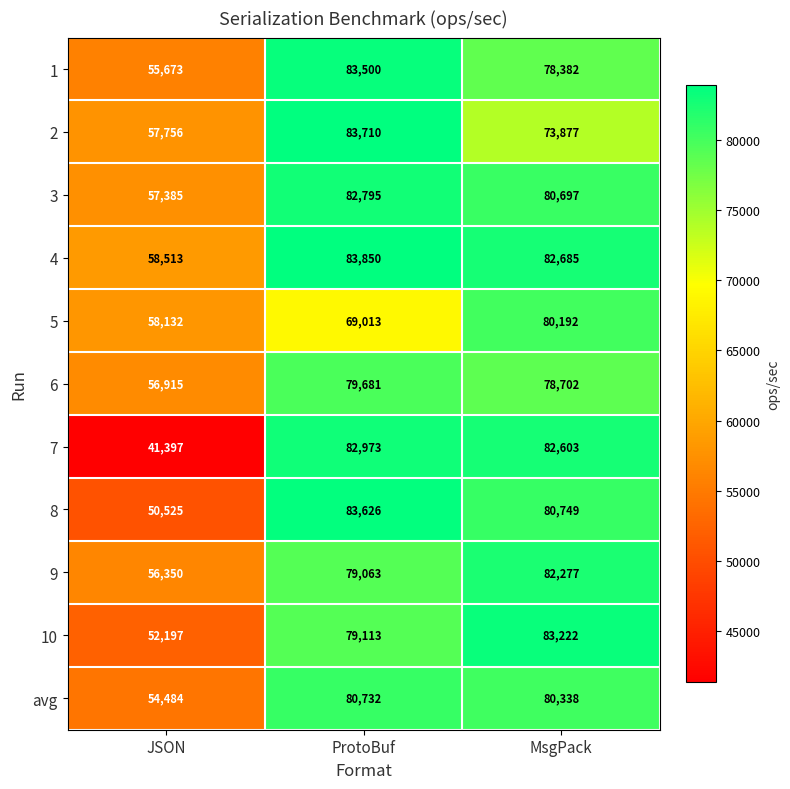

What is the minimum value for 8?

50525